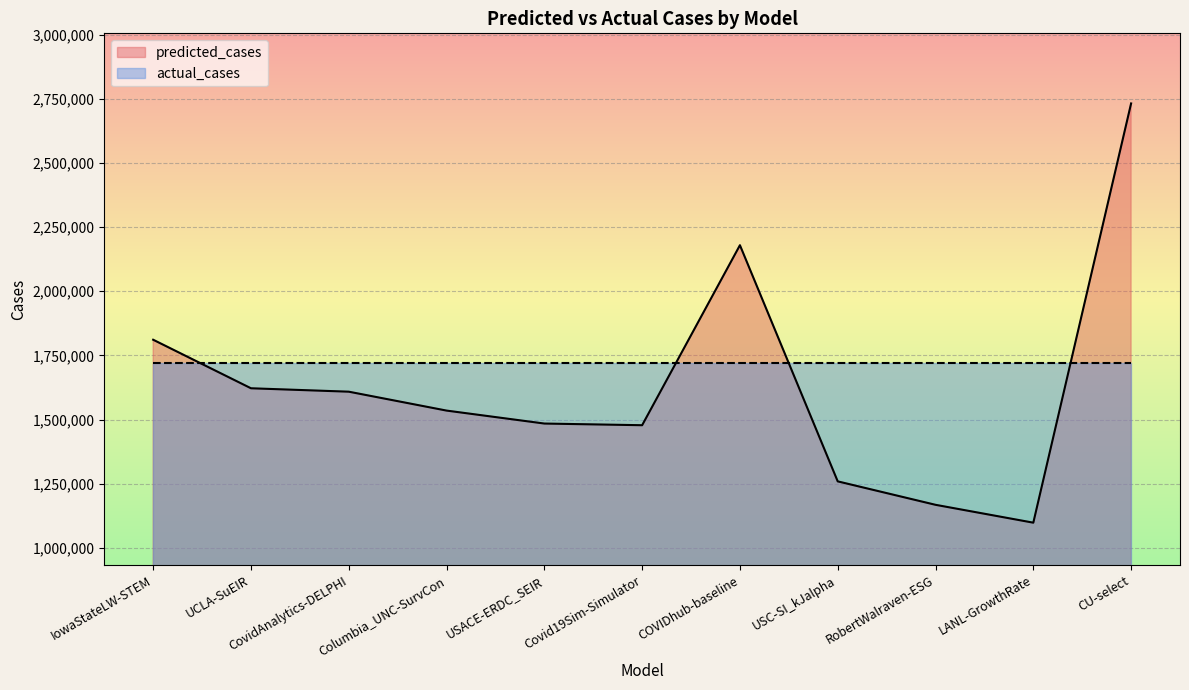

Rank the categories by value from lowest to highest.

LANL-GrowthRate, RobertWalraven-ESG, USC-SI_kJalpha, Covid19Sim-Simulator, USACE-ERDC_SEIR, Columbia_UNC-SurvCon, CovidAnalytics-DELPHI, UCLA-SuEIR, IowaStateLW-STEM, COVIDhub-baseline, CU-select